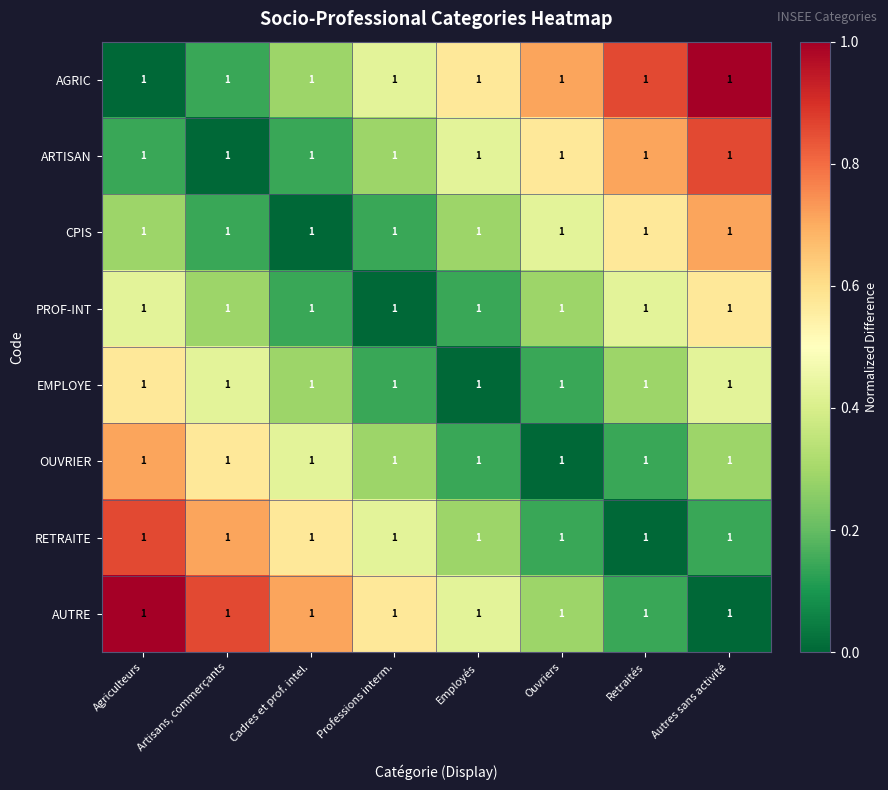

How many data points in OUVRIER are above 0?

7